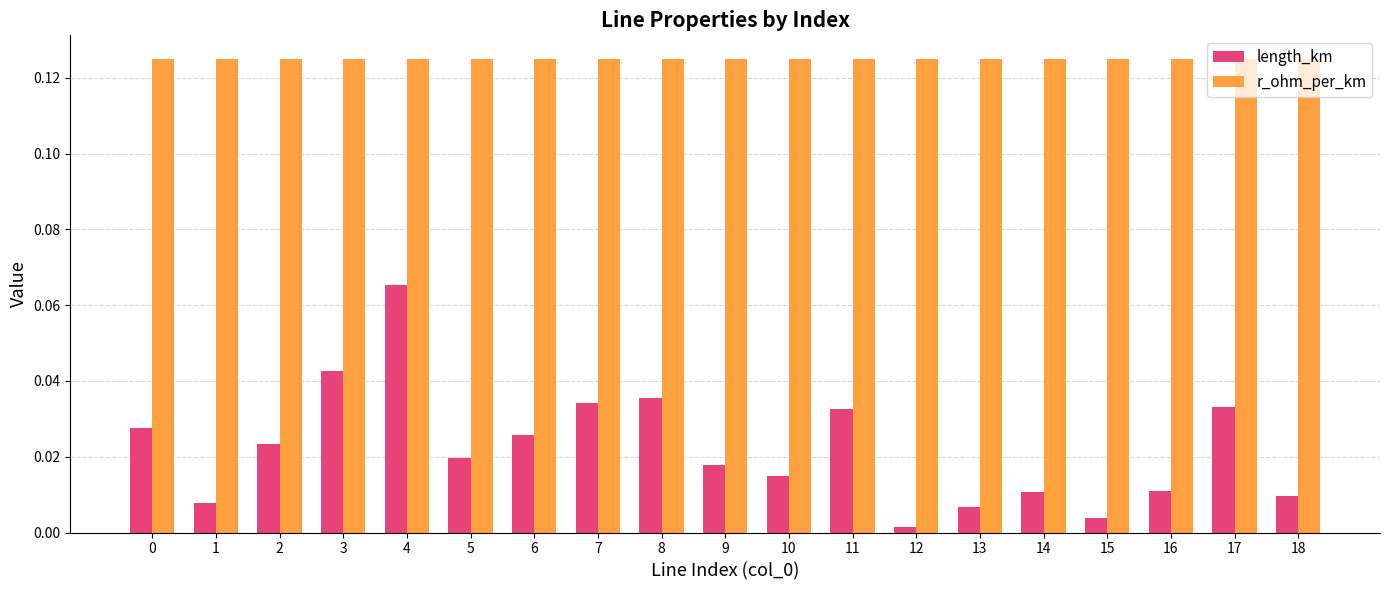

What is the sum of all r_ohm_per_km values?

2.4